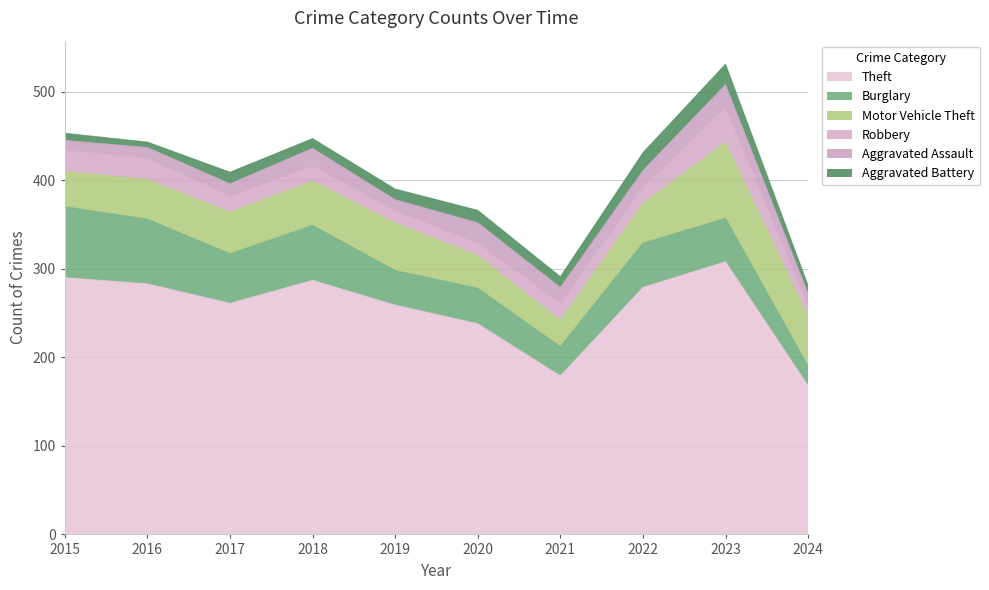

How many interior local peaks does the Robbery series have?

2